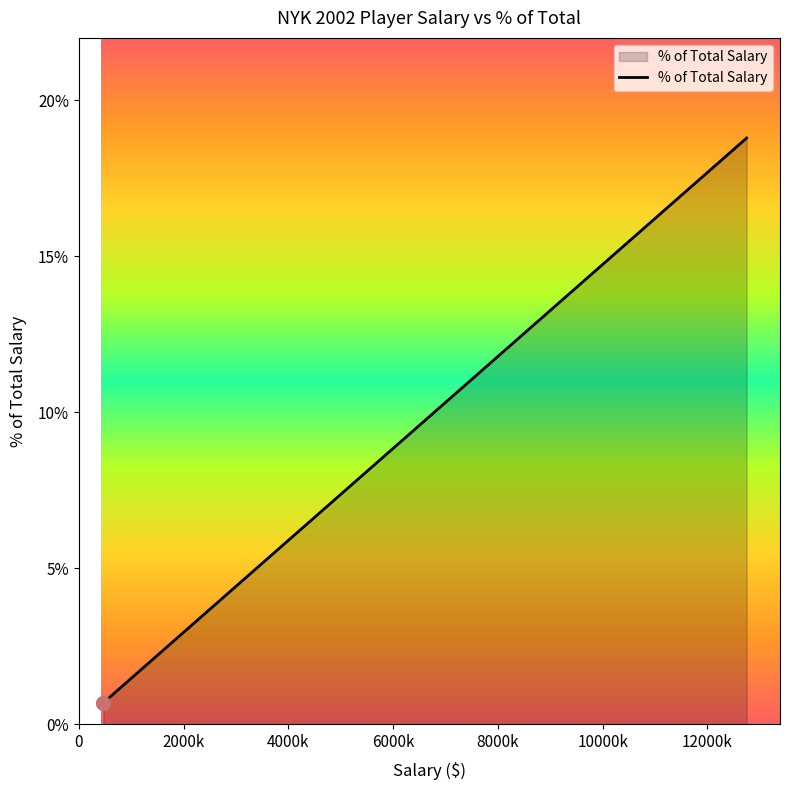

What is the smallest value displayed?

0.7